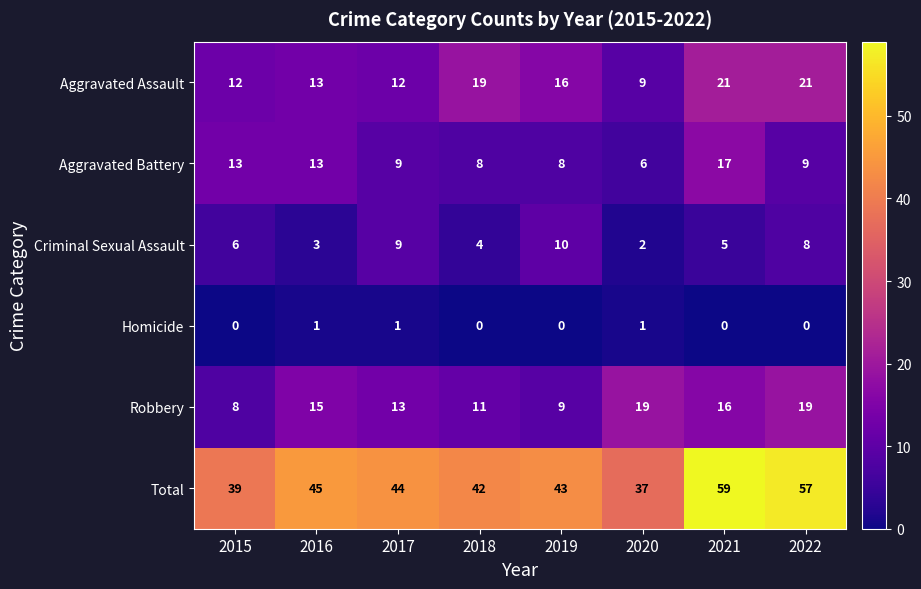

True or false: Aggravated Assault has a value of 9 at 2020.

True